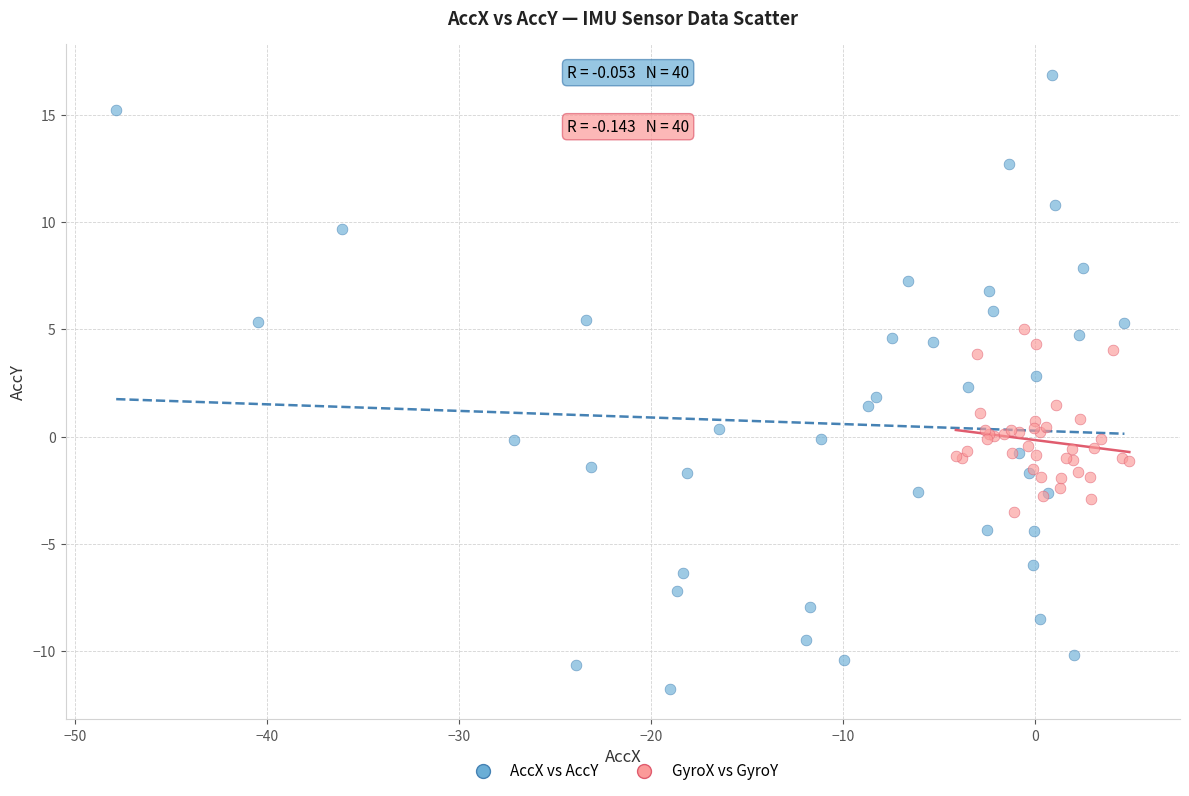

Which series has the widest spread of Y values?

AccX vs AccY